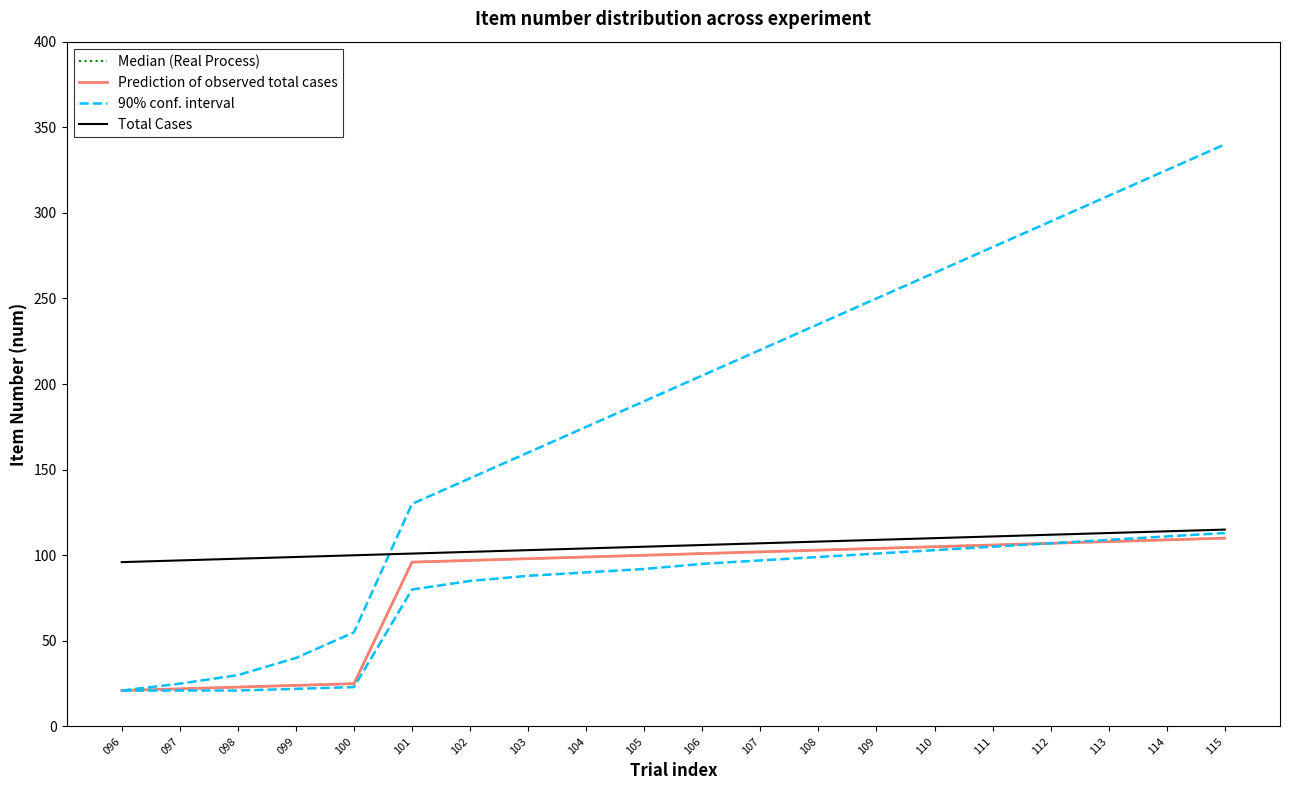

What is the greatest value displayed?

340